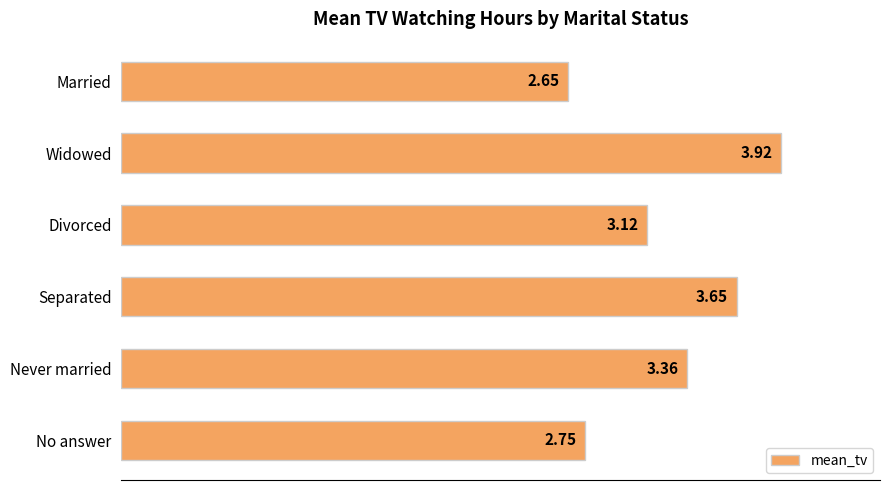

At which category does the chart reach its peak across all series?

Widowed